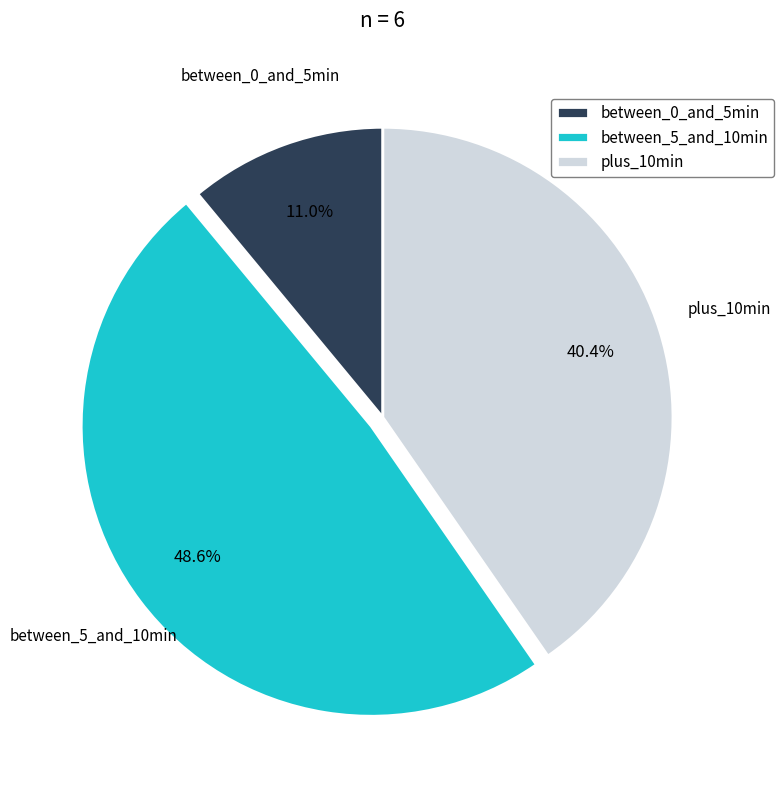

Rank the categories by value from highest to lowest.

between_5_and_10min, plus_10min, between_0_and_5min